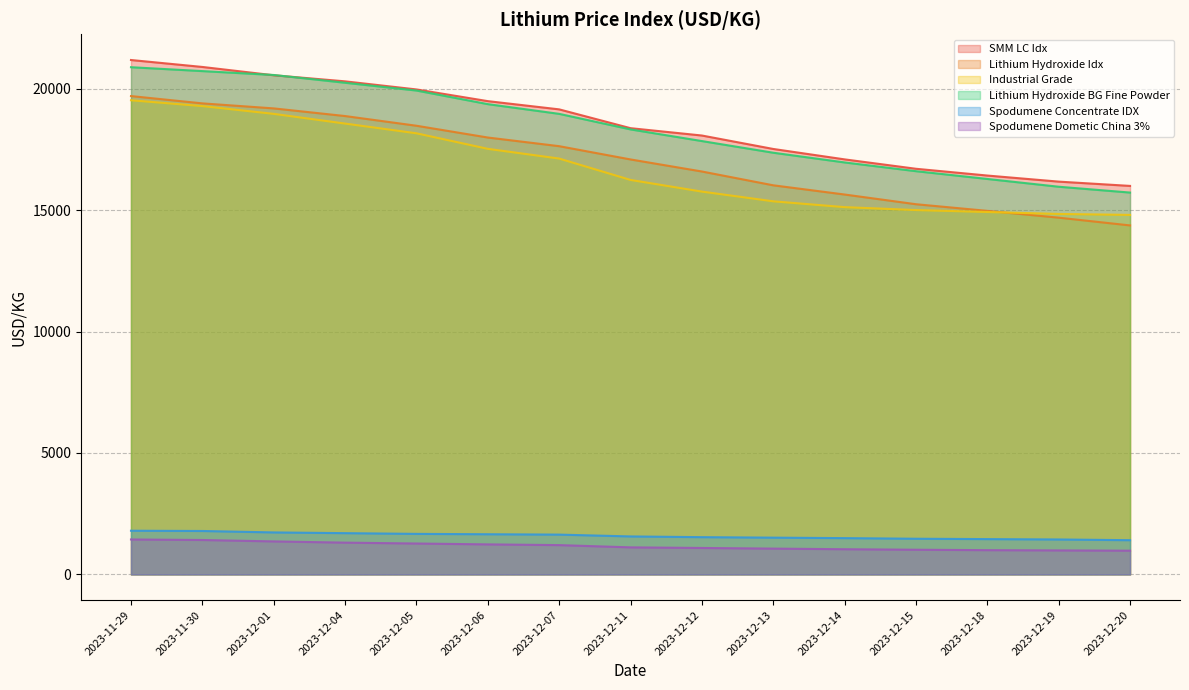

True or false: Lithium Hydroxide BG Fine Powder and Industrial Grade intersect in this chart.

False